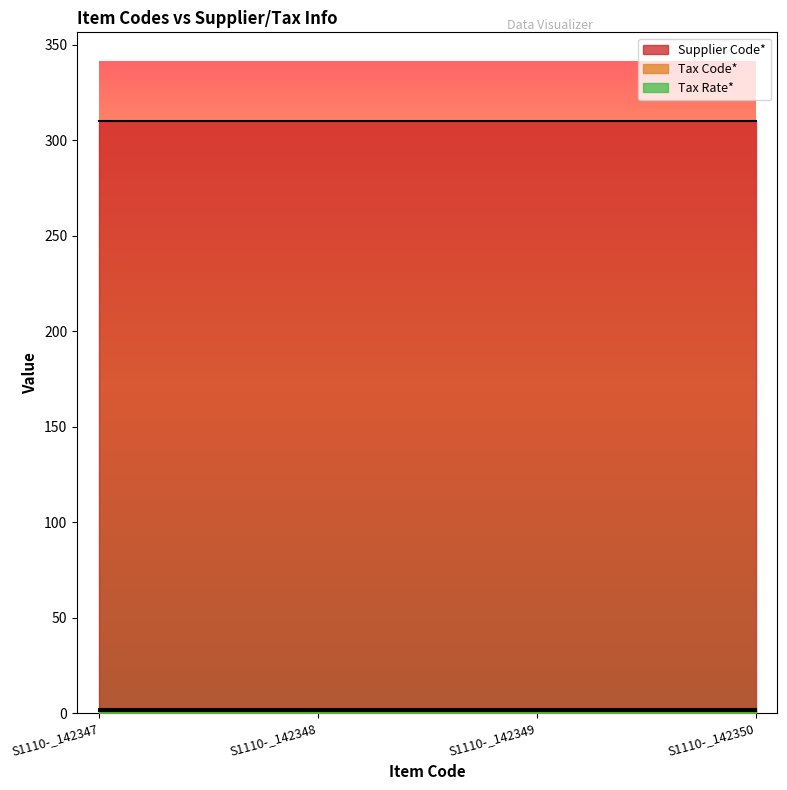

What is the sum of all Supplier Code* values?

1240